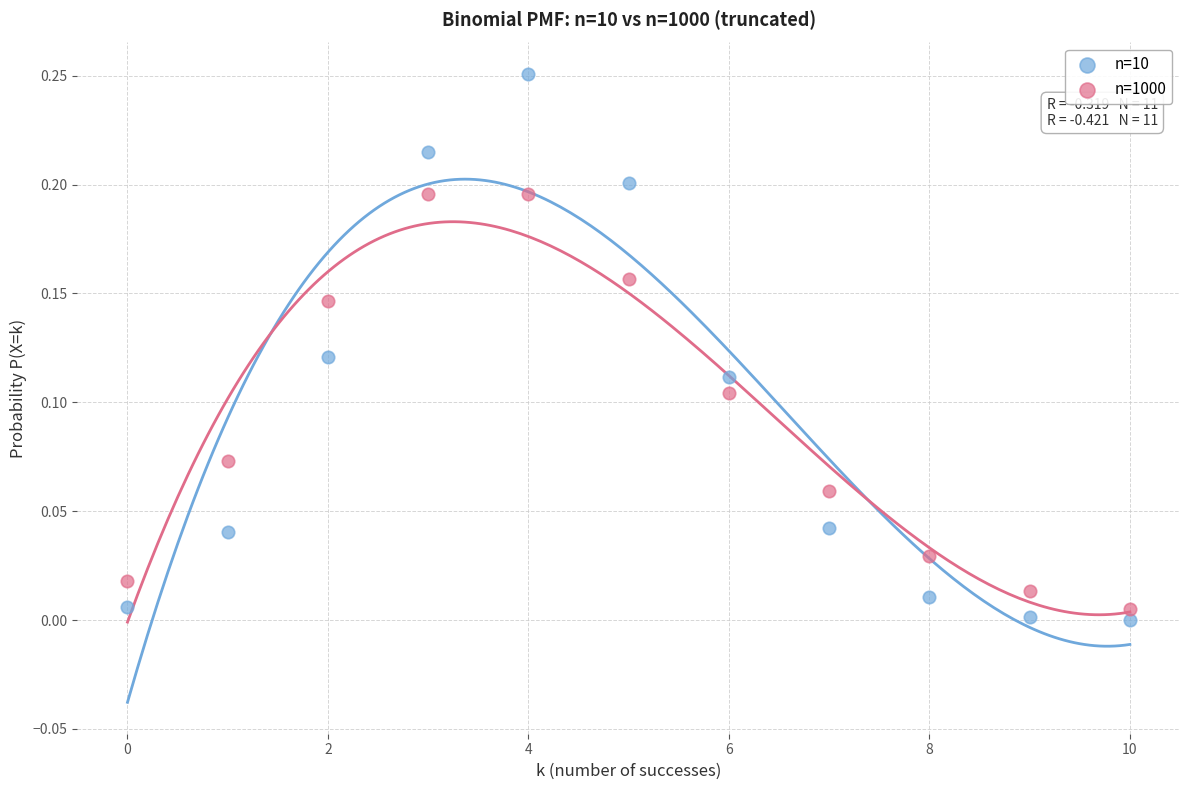

Which series reaches the maximum Y coordinate?

n=10